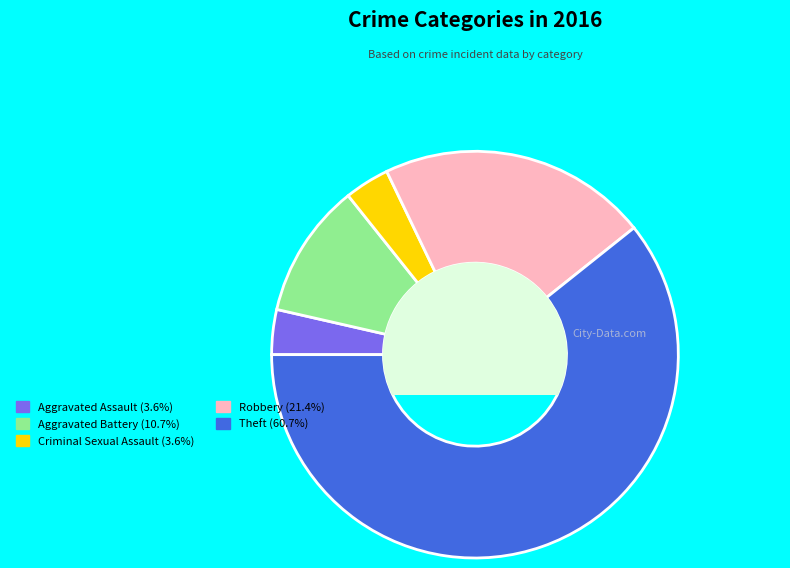

Do Aggravated Battery and Robbery together represent more than half of the pie?

No